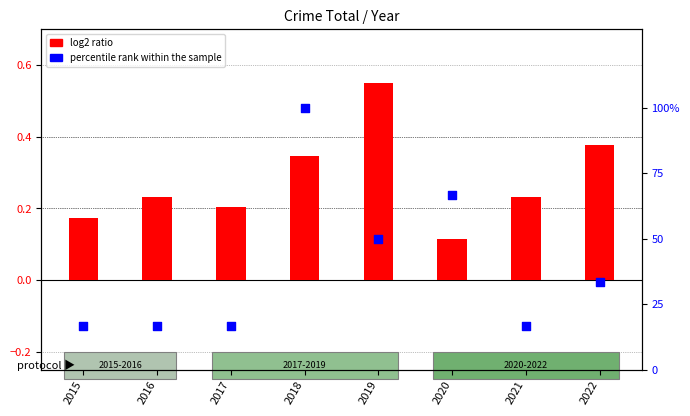

What are all the series names shown in the legend?

log2 ratio, percentile rank within the sample